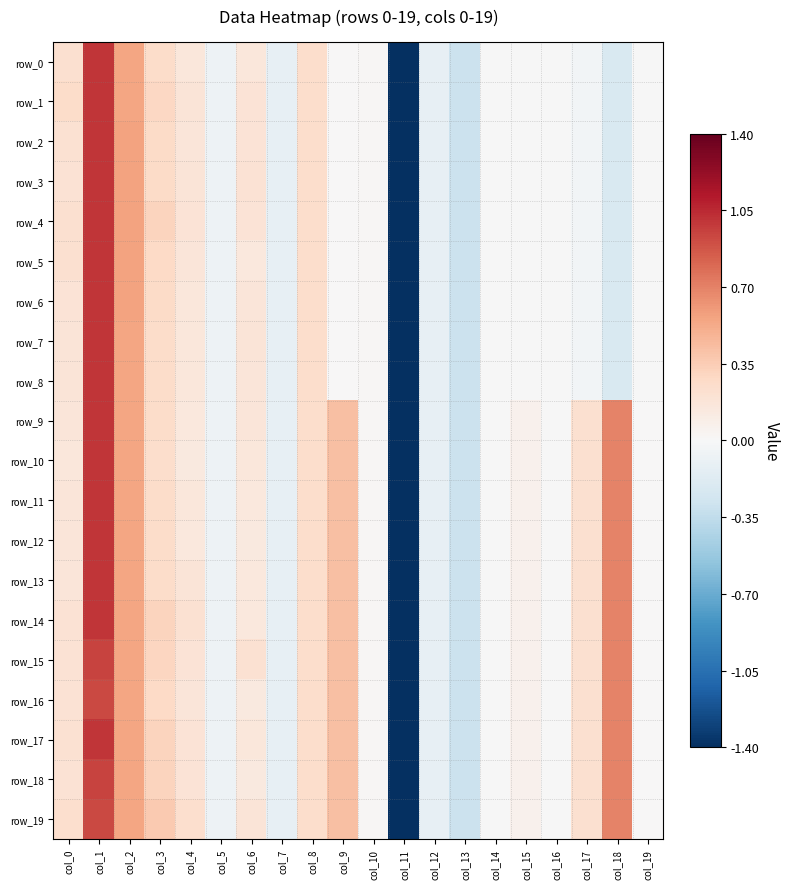

Which series has the largest total across all categories?

row_19